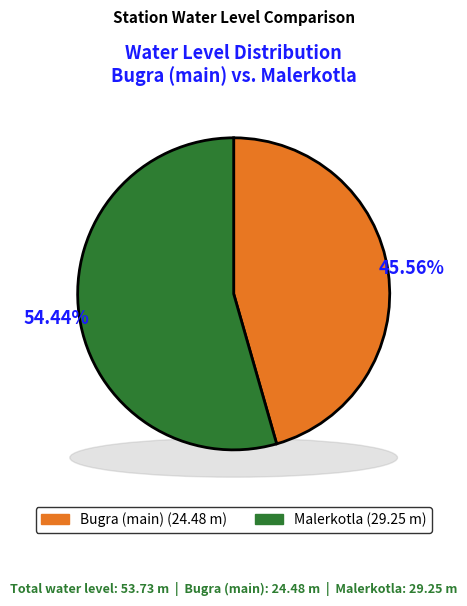

Which slice is the largest?

Malerkotla